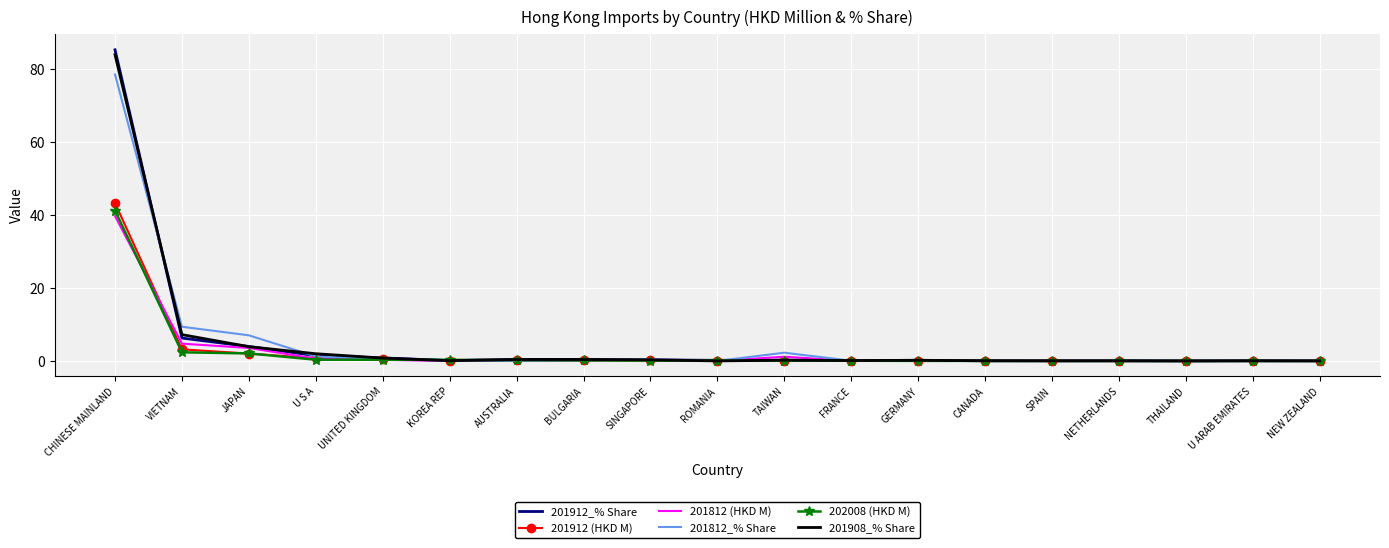

What is the greatest value displayed?

85.4